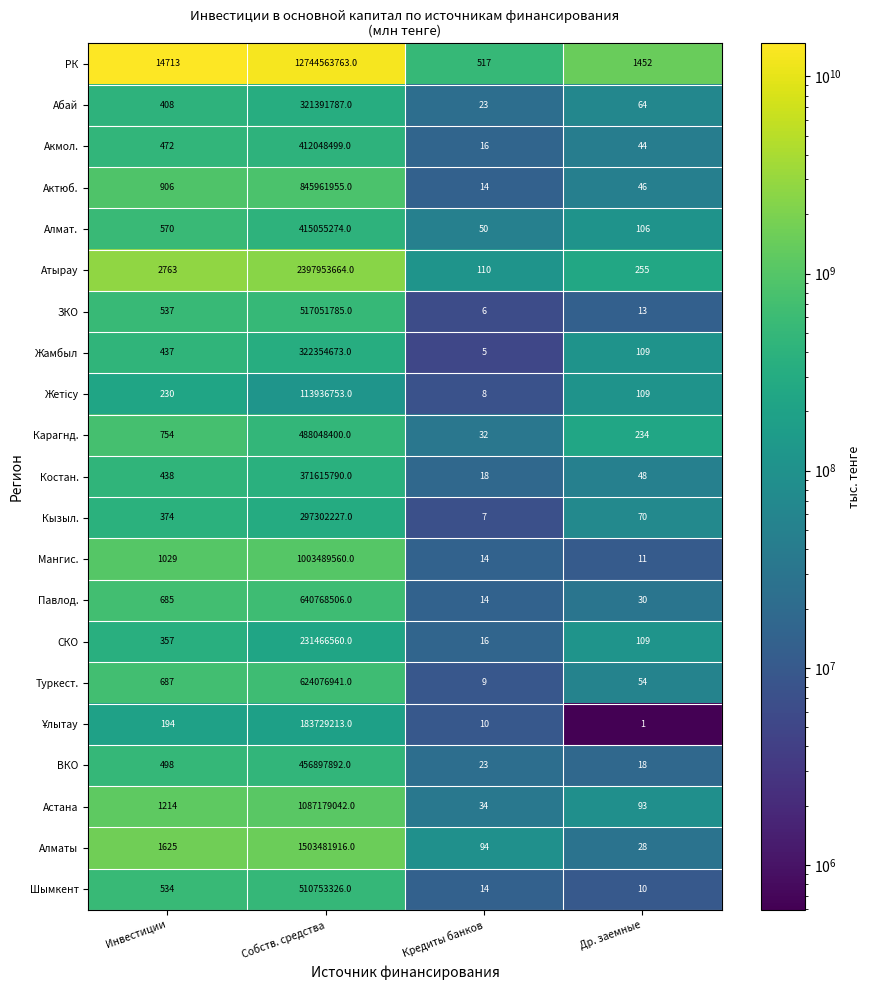

What is the minimum value shown in the chart?

1